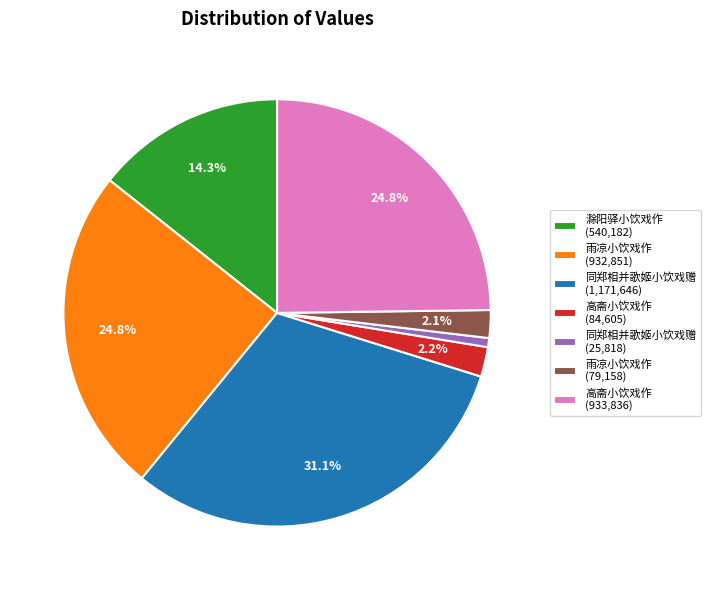

Is there a majority slice in this chart?

No